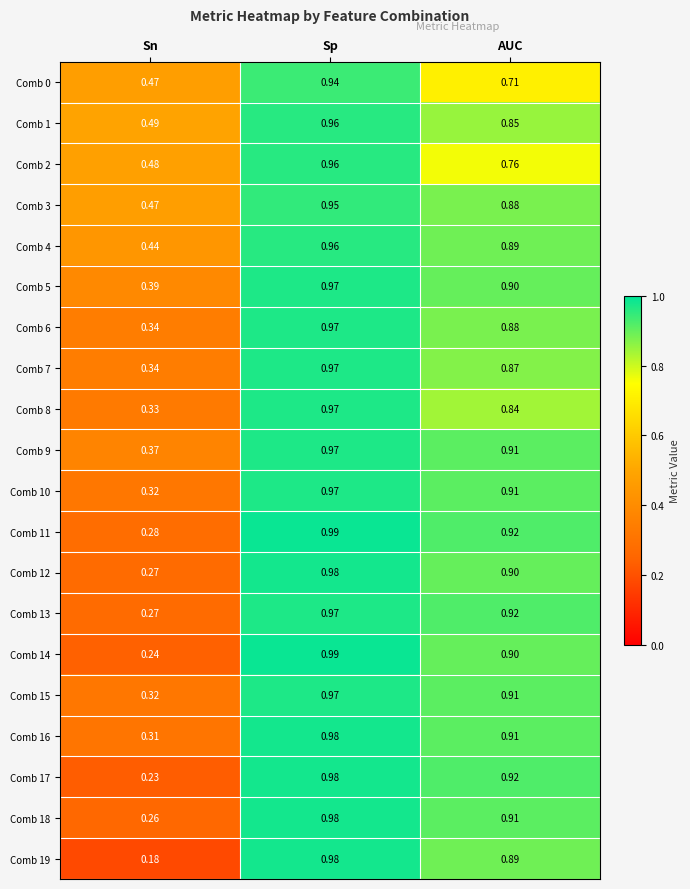

List the labels in order of Comb 15 value, smallest first.

Sn, AUC, Sp